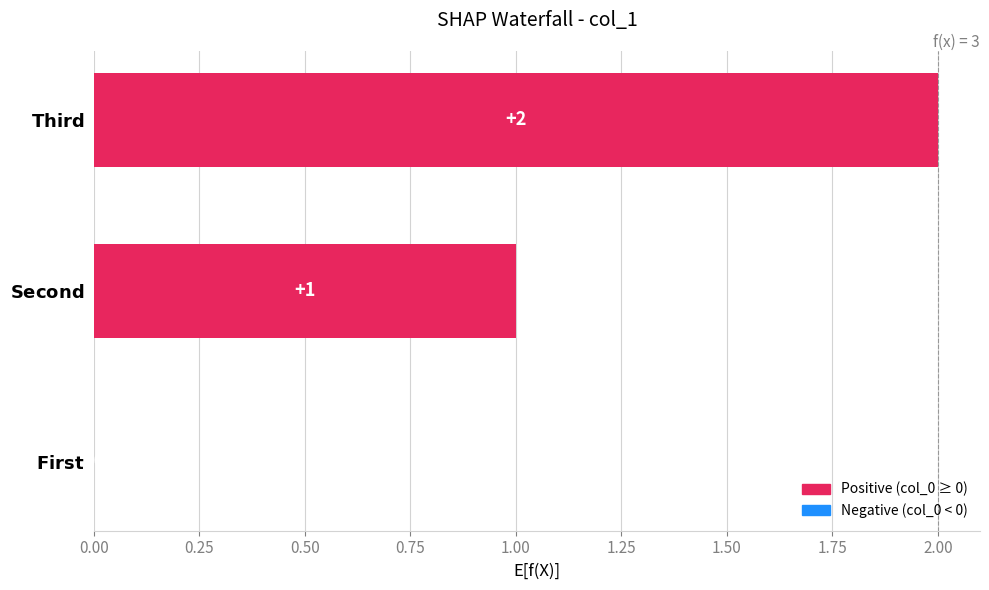

Count the values in the range 0 to 2.

3